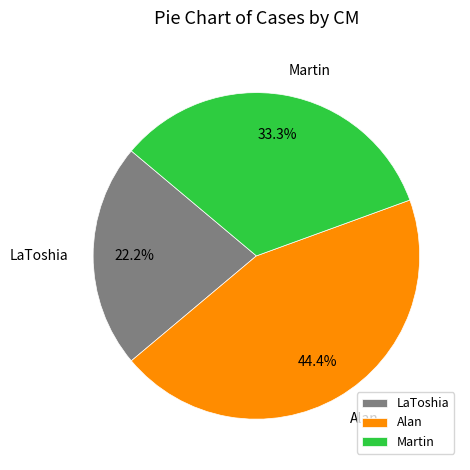

Does LaToshia represent more than half of the total?

No